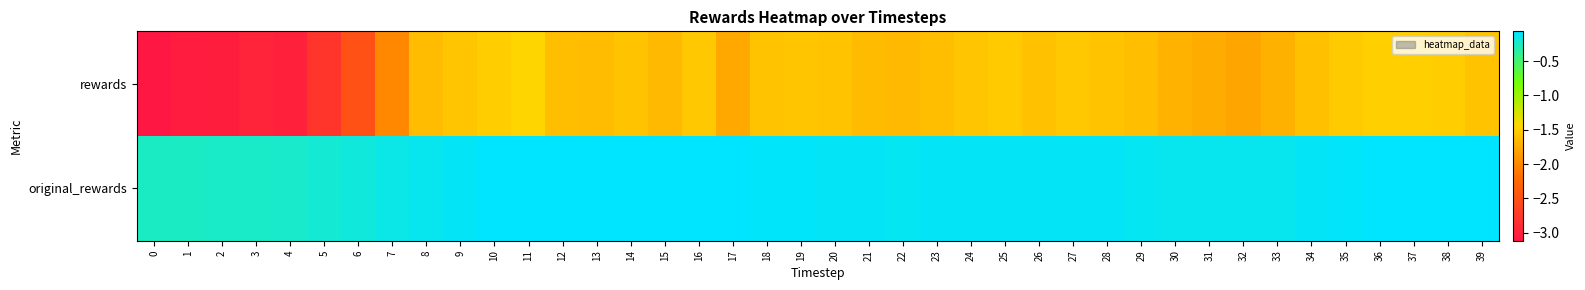

At how many categories does at least one series exceed -1?

40